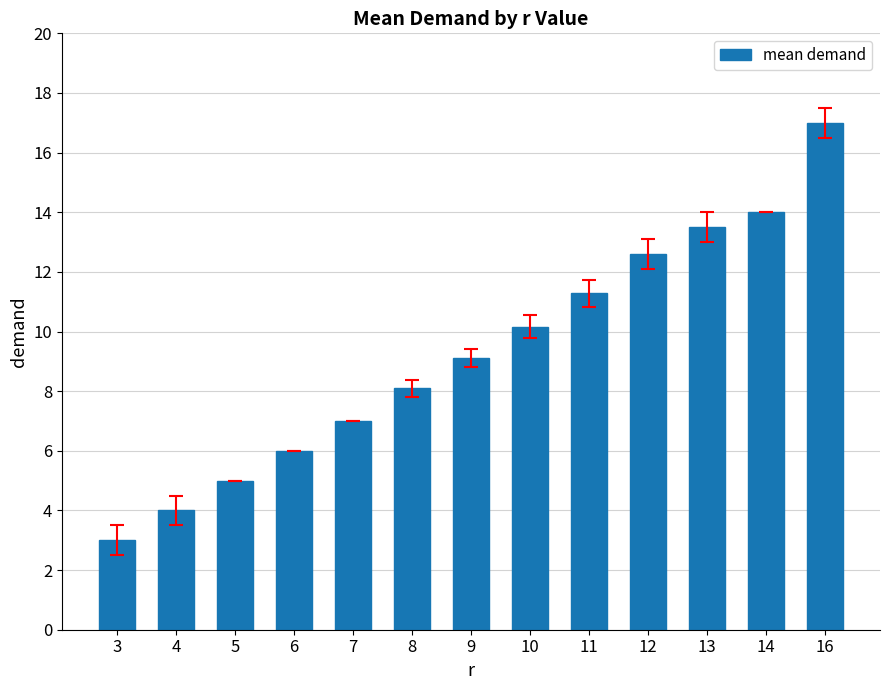

Are the bars horizontal?

No